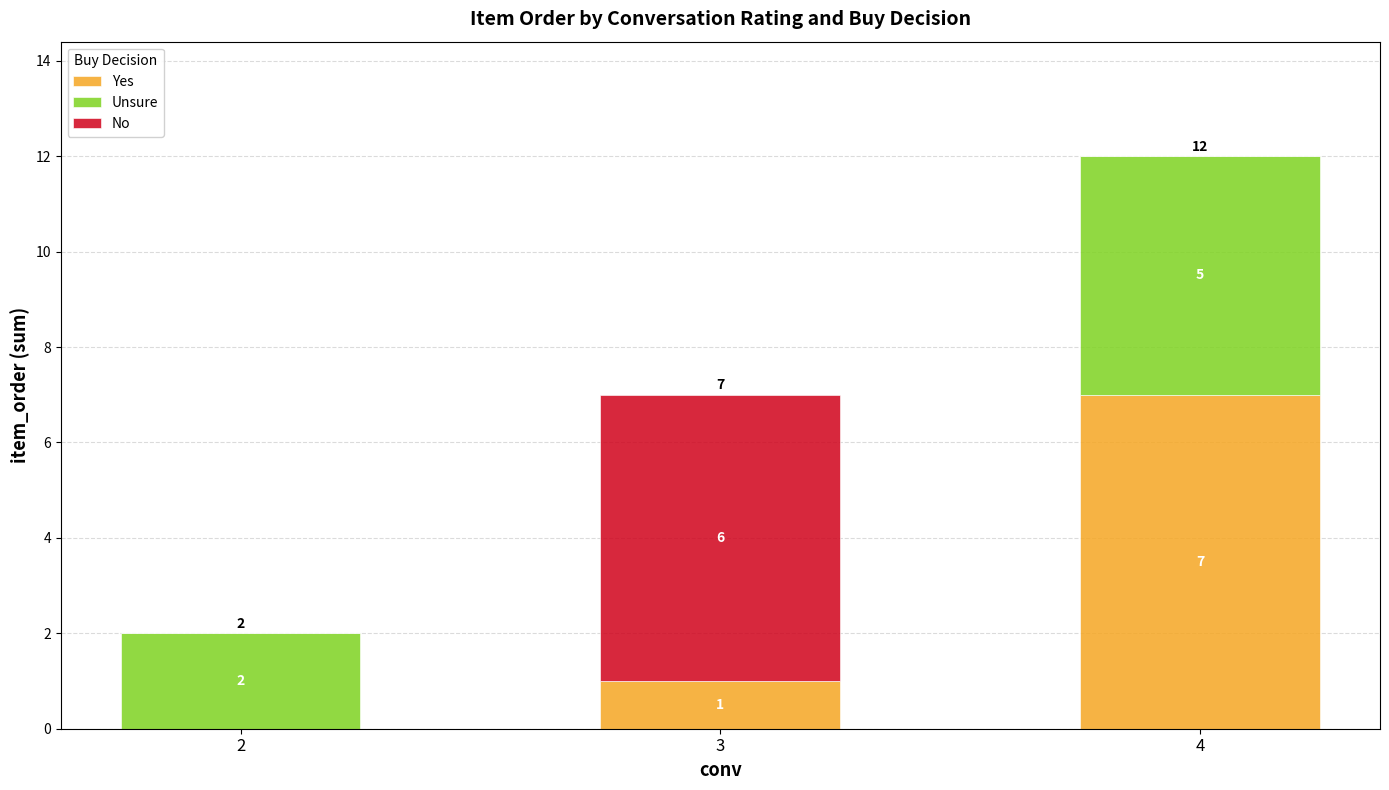

Reading left to right, list the values for the Yes series.

2=0	3=1	4=7